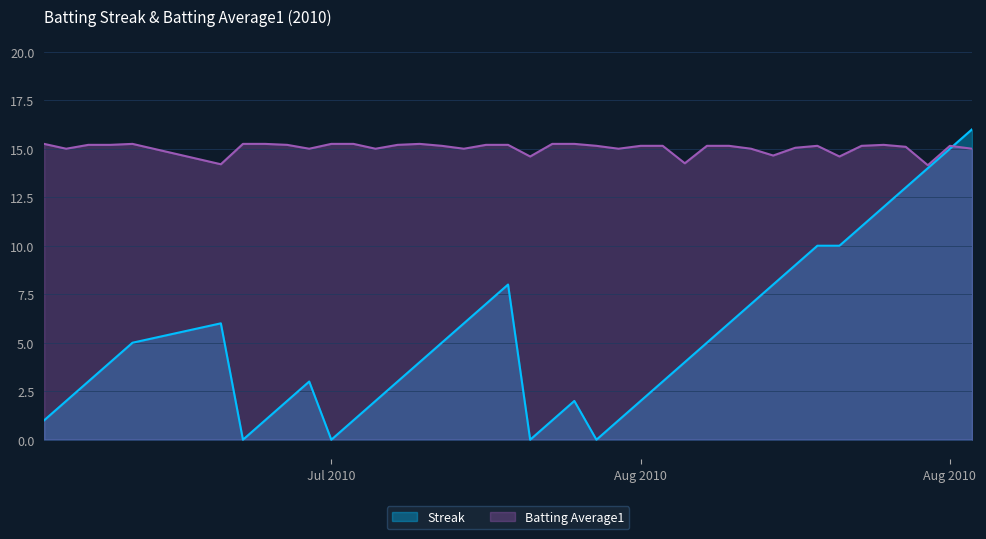

How many values in Streak are above zero?

36